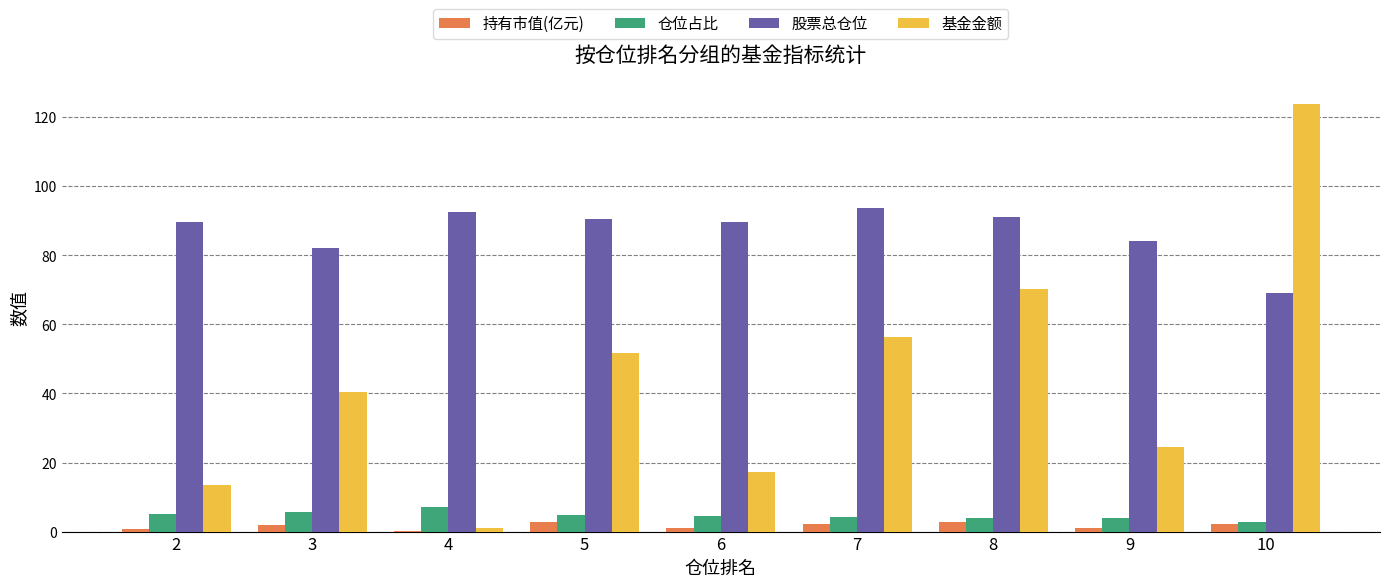

Between 4 and 5, which series saw the biggest shift?

基金金额